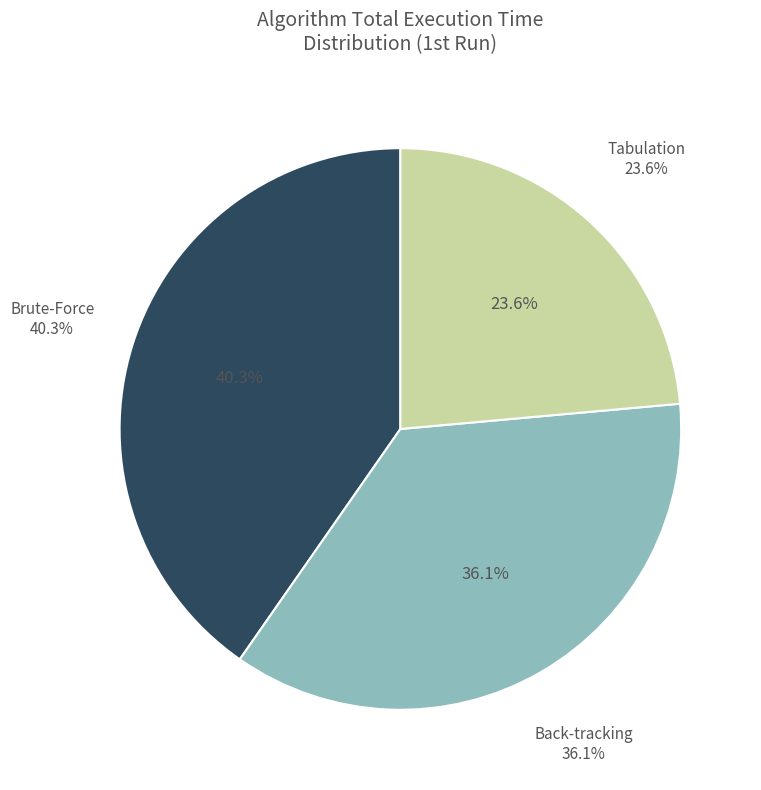

Is it true that Brute-Force
전체 진행시간 is 46% of the pie?

False